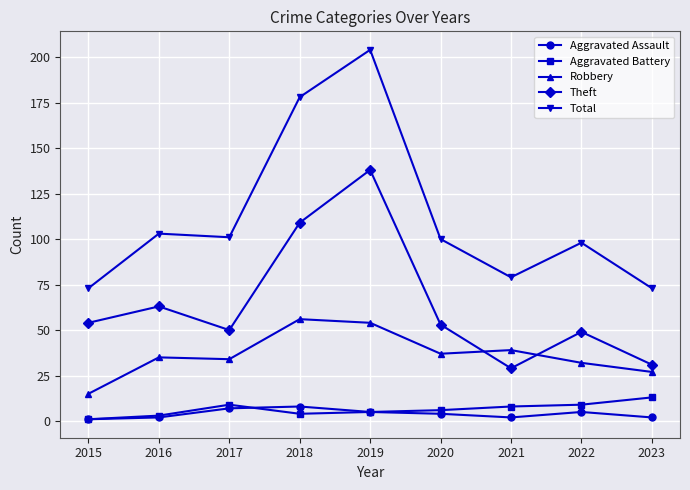

Count the number of categories in the chart.

9